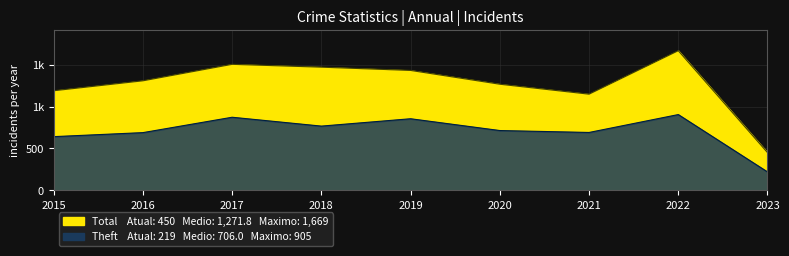

What is the value of the Theft point at the 4th from the left?

767